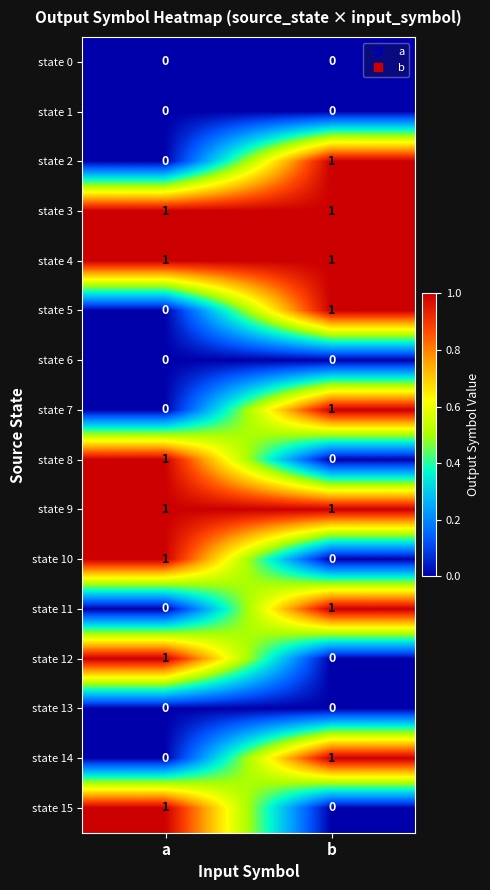

At which category is the sum across all series the highest?

b